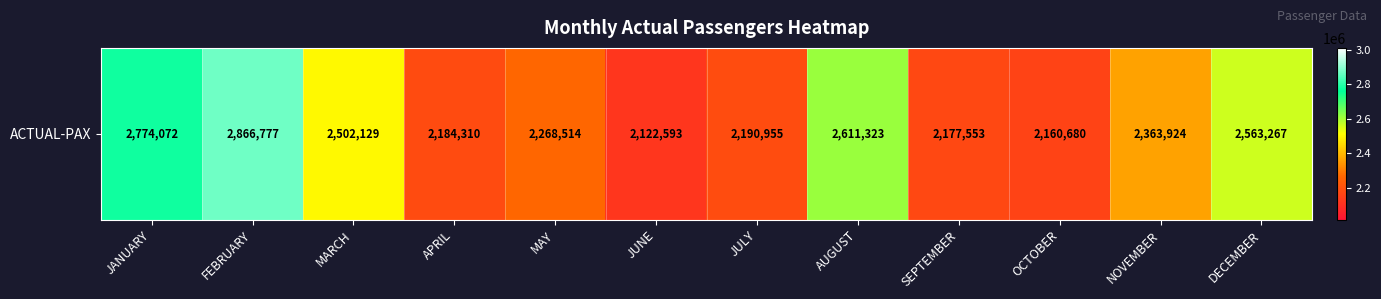

The value at SEPTEMBER is 1389394. True or false?

False